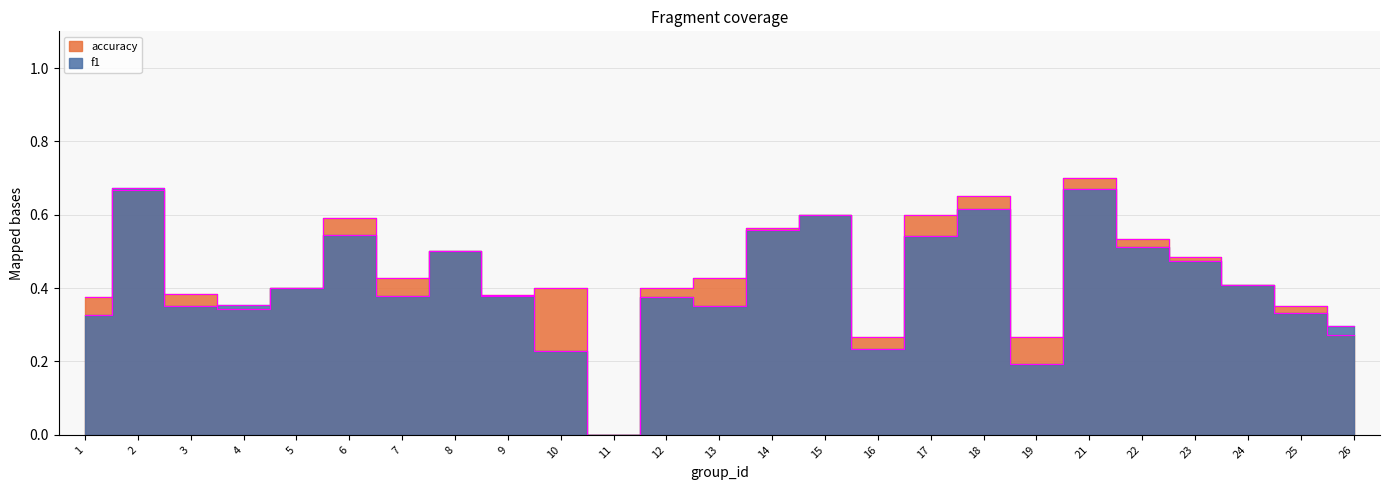

Rank the series at 19 from highest to lowest value.

accuracy, f1